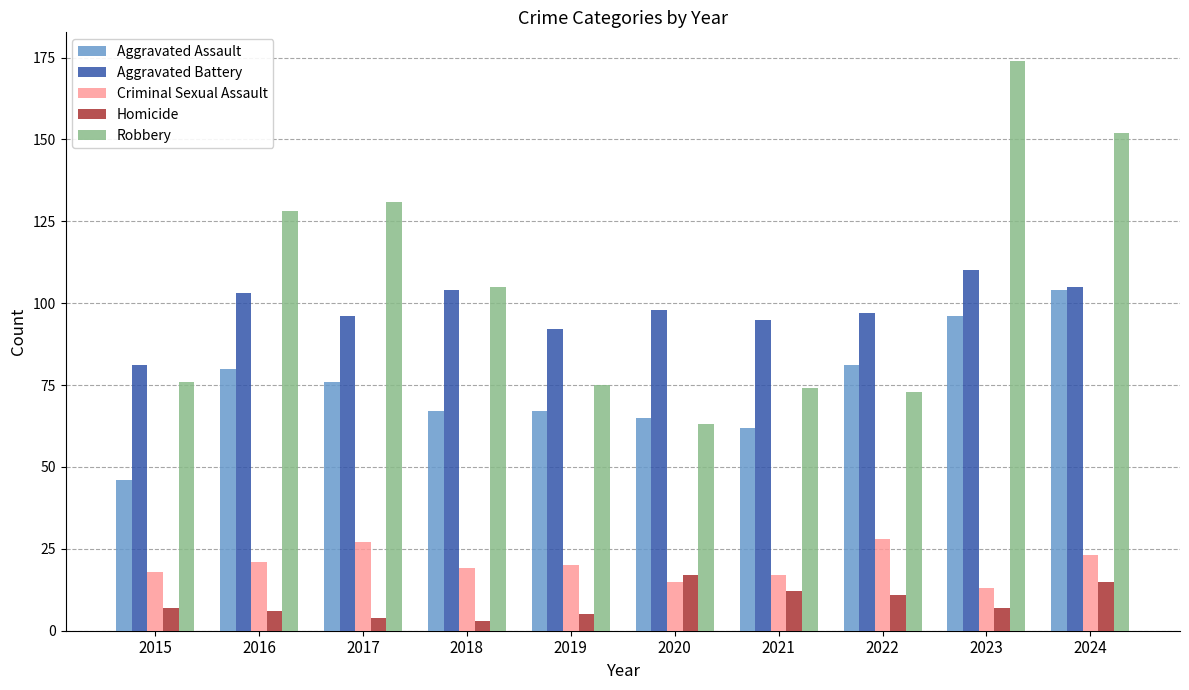

What is the total value across all series at 2023?

400